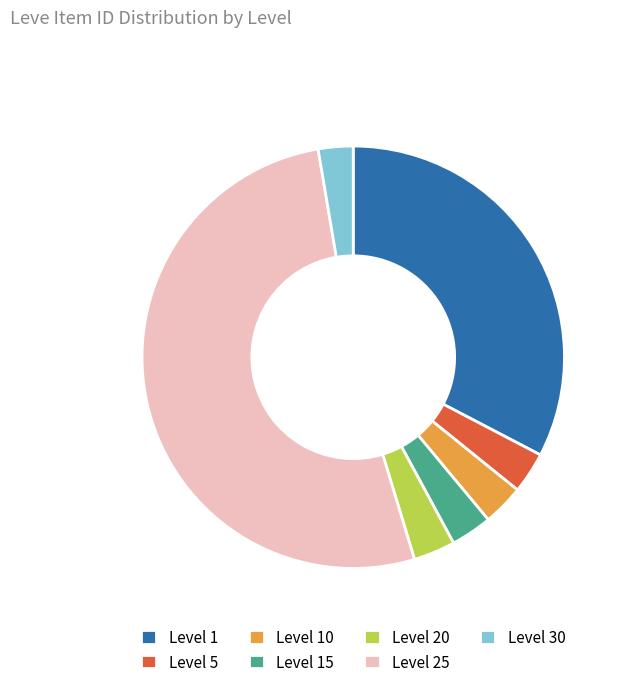

Is Level 25 the majority of the pie?

Yes